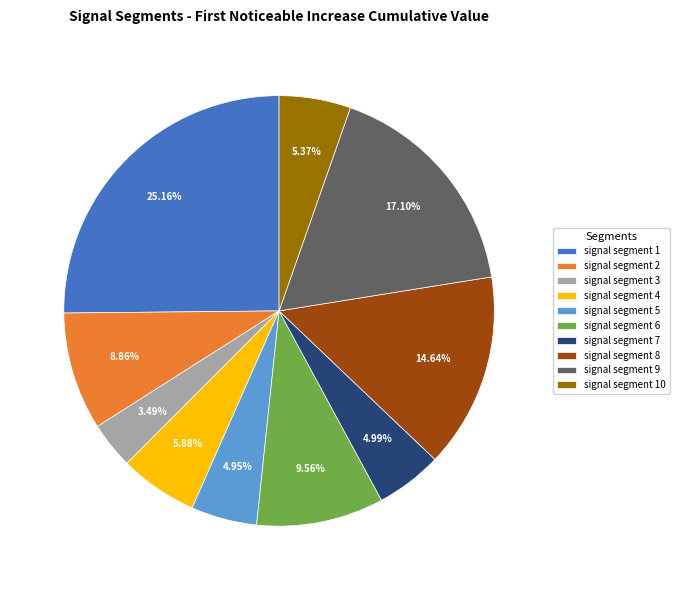

Which slice is the largest?

signal segment 1